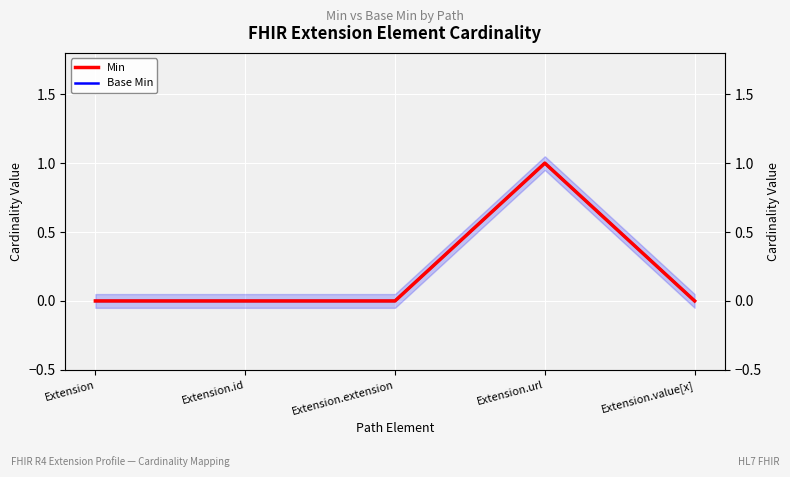

Reading right to left, transcribe all the data shown in this chart.

Min: 0	1	0	0	0
Base Min: 0	1	0	0	0